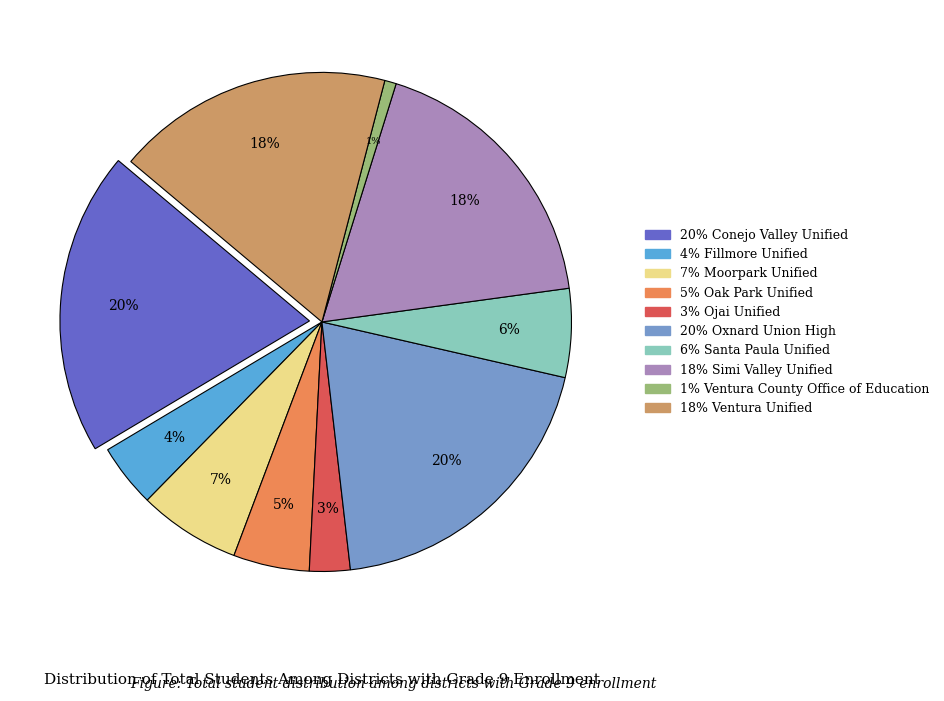

To the nearest percent, what is the difference between the largest and smallest slice percentages?

19%